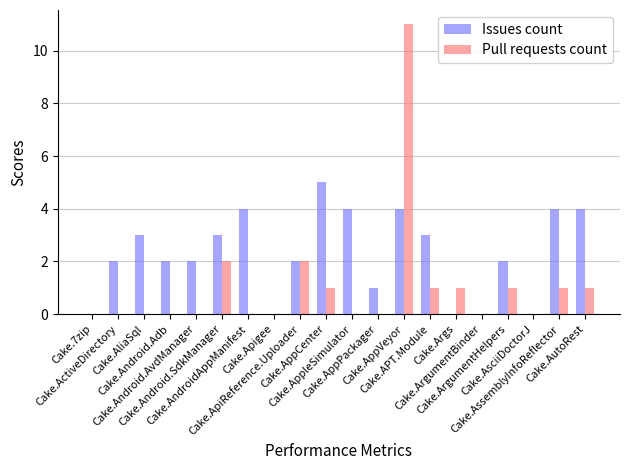

Which series has the largest total across all categories?

Issues count